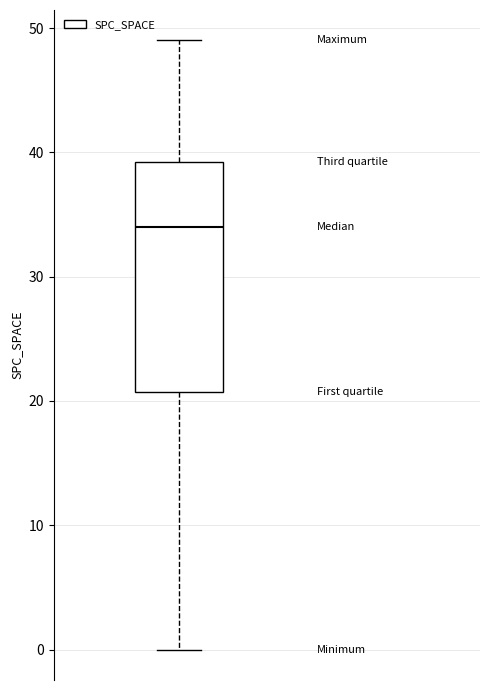

Where does the lower whisker of the box end on the y-axis? The values are not printed on the chart, so give them approximately, as read against the axis.

0